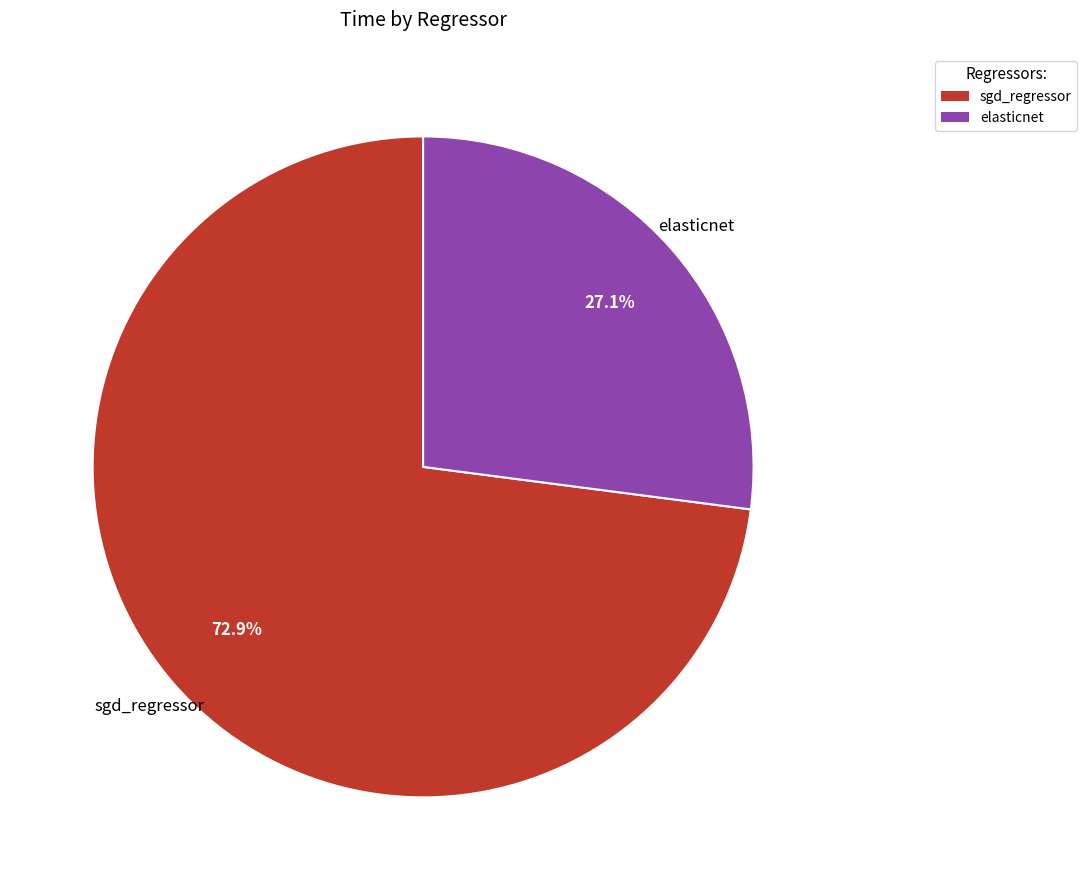

How many segments does this pie chart have?

2